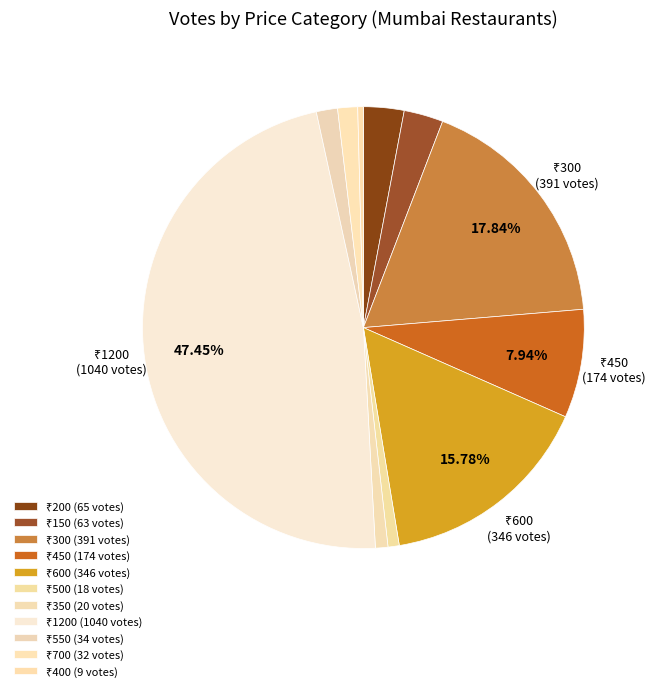

Count the number of slices in the pie.

11